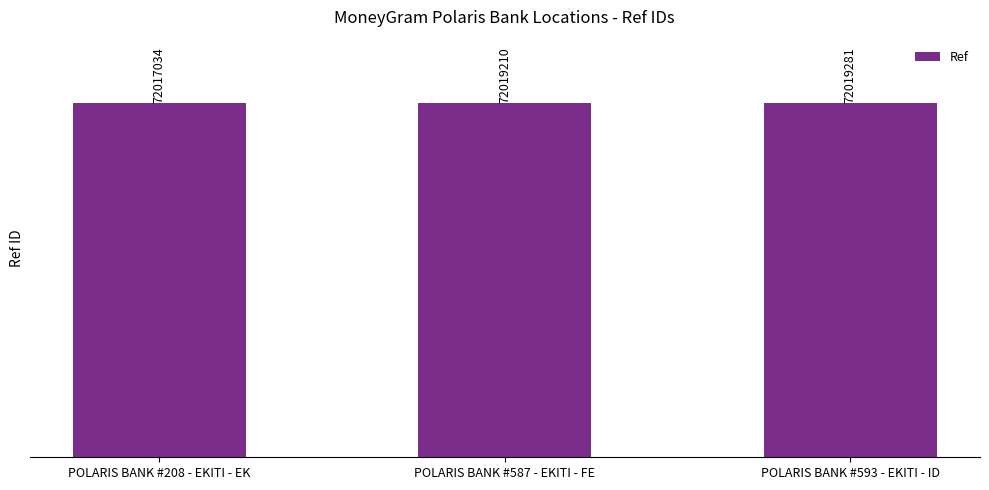

What position from the right is POLARIS BANK #593 - EKITI - ID?

1